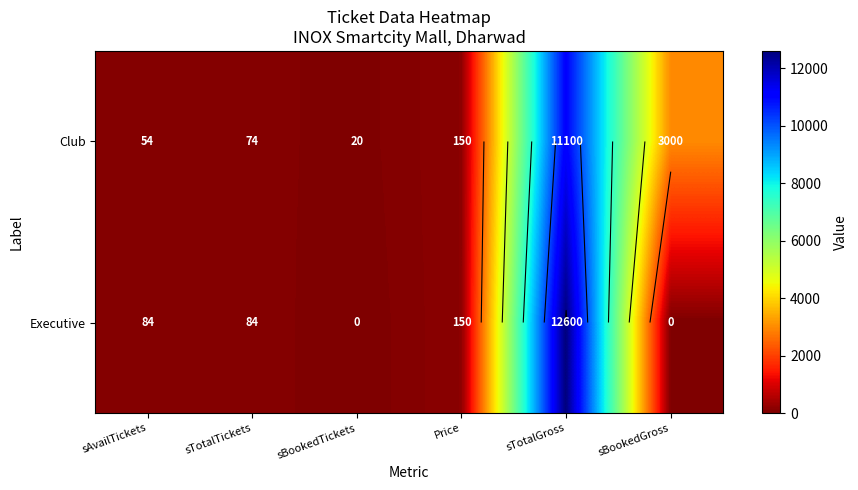

Which series has the largest range (max minus min)?

Executive